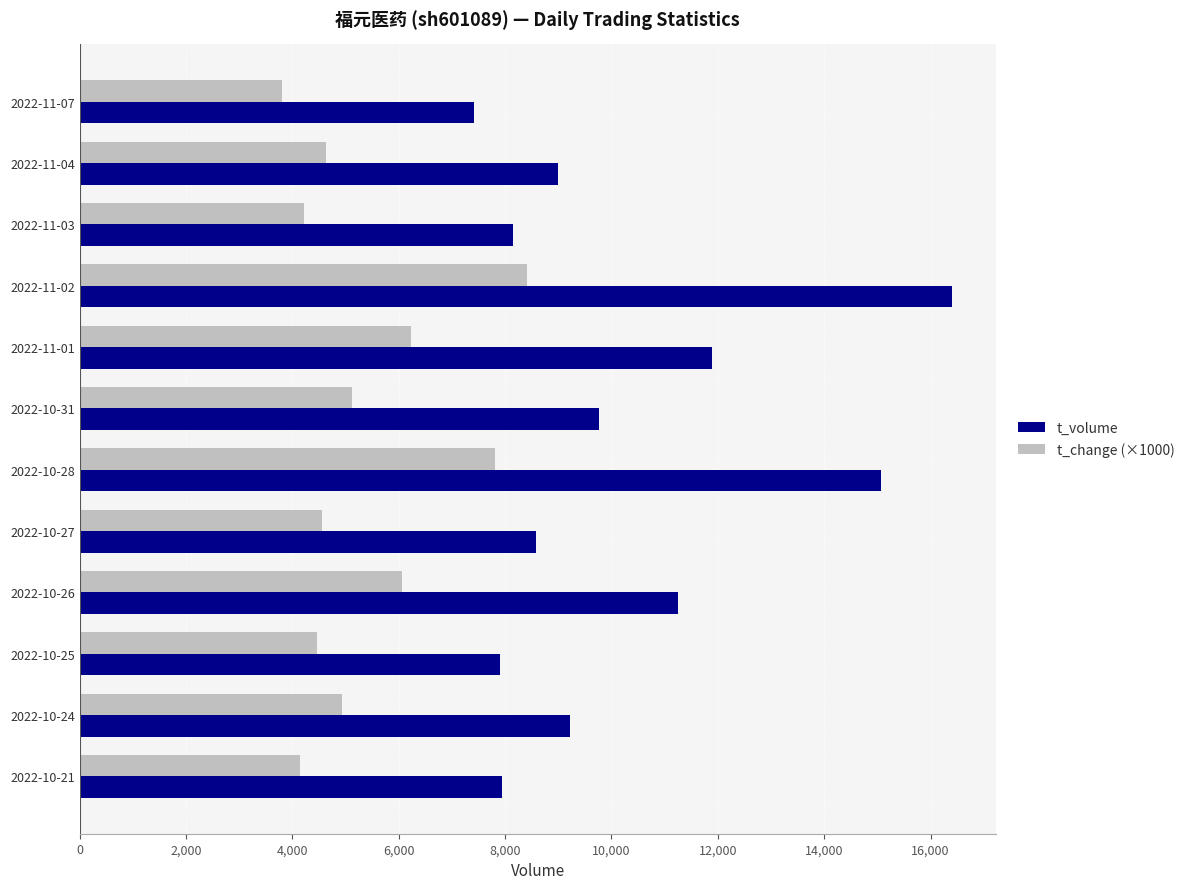

What is the approximate value of t_change (×1000) at 2022-11-01?

6230